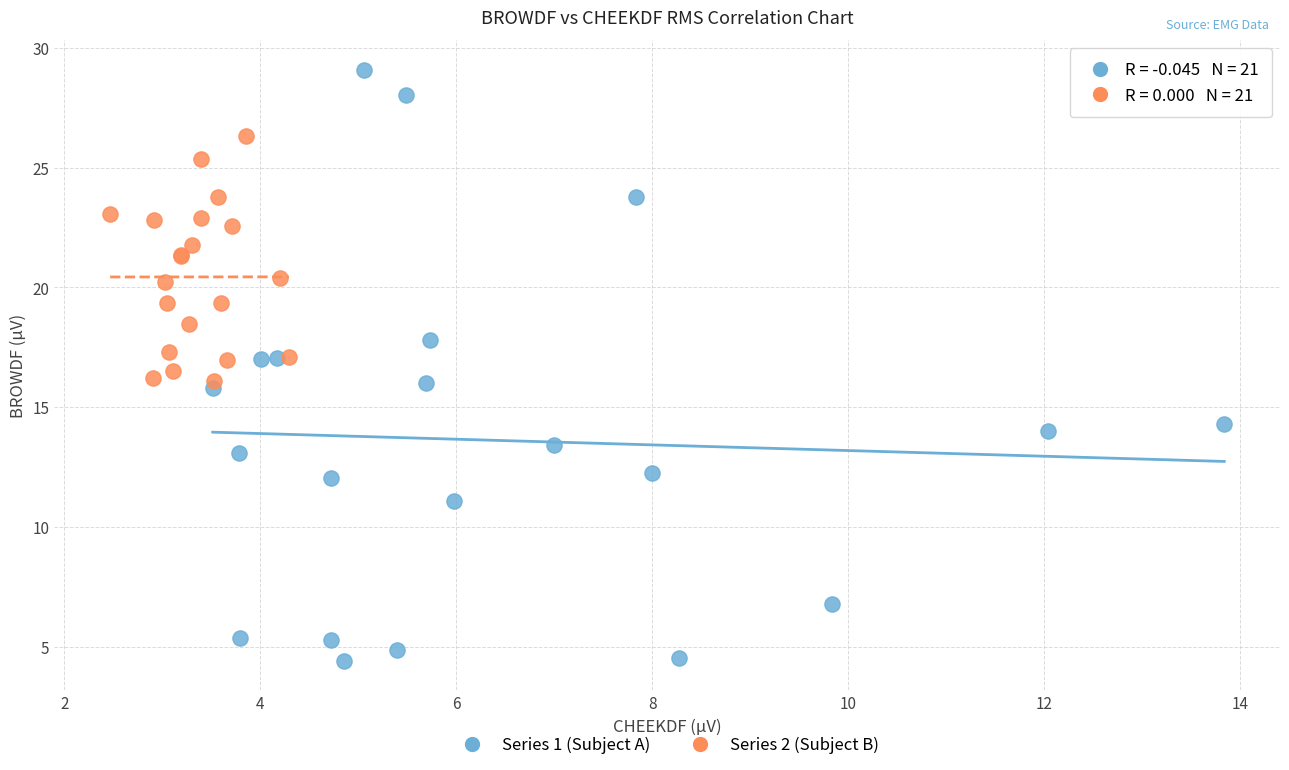

Which series reaches the minimum Y coordinate?

Series 1 (Subject A)